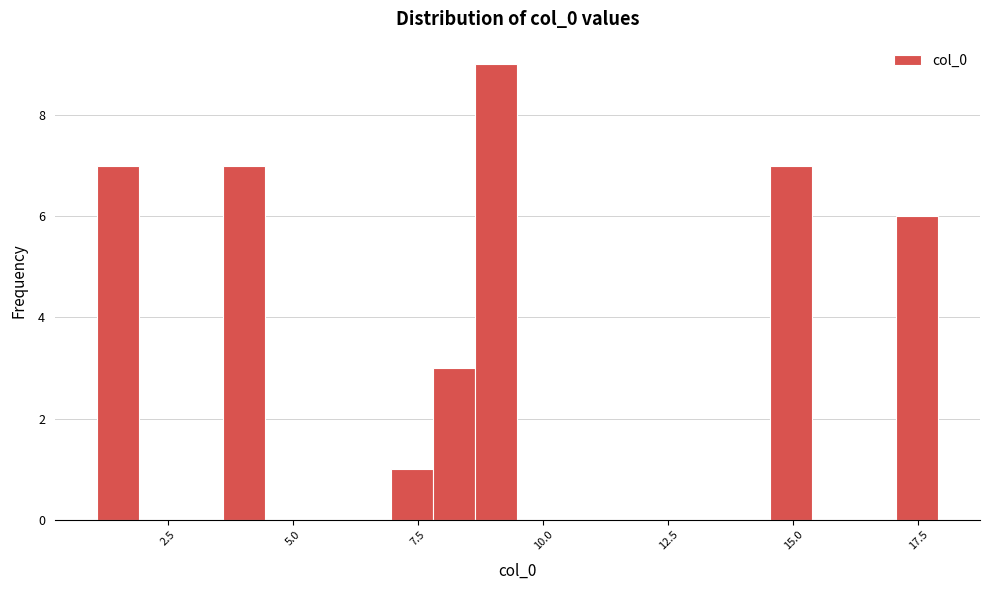

Read against the x-axis, roughly where is the centre of the tallest bar?

9.0